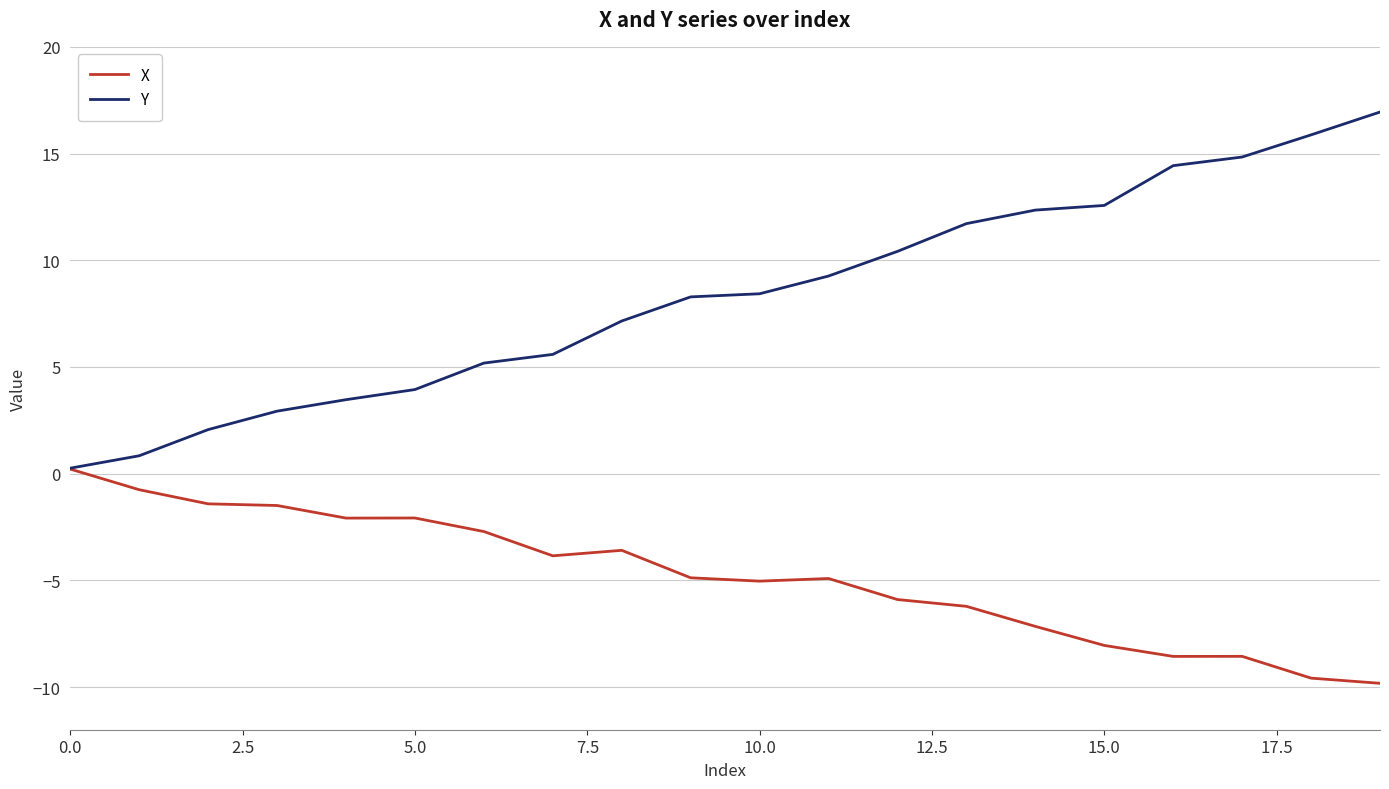

List the series in order of their overall mean, lowest first.

X, Y